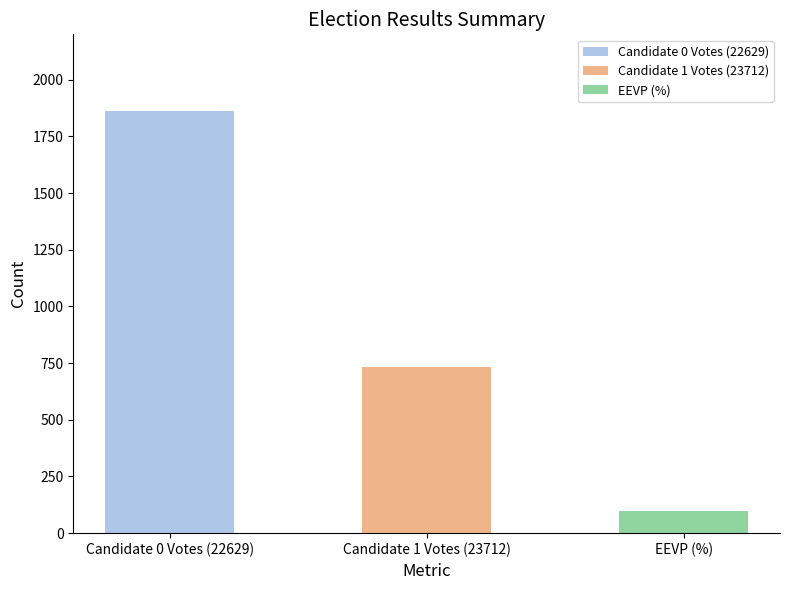

List the labels in order of value, smallest first.

EEVP (%), Candidate 1 Votes (23712), Candidate 0 Votes (22629)